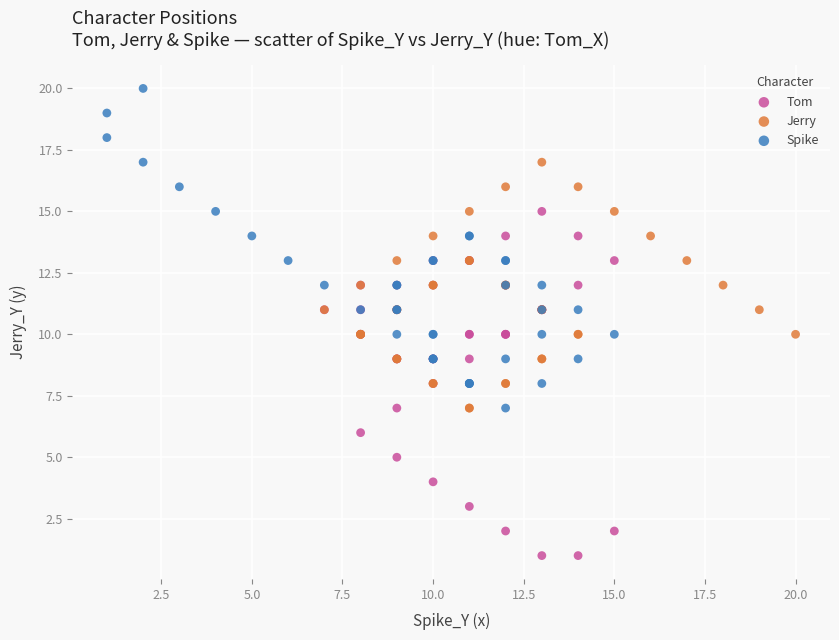

Which series reaches the minimum Y coordinate?

Tom